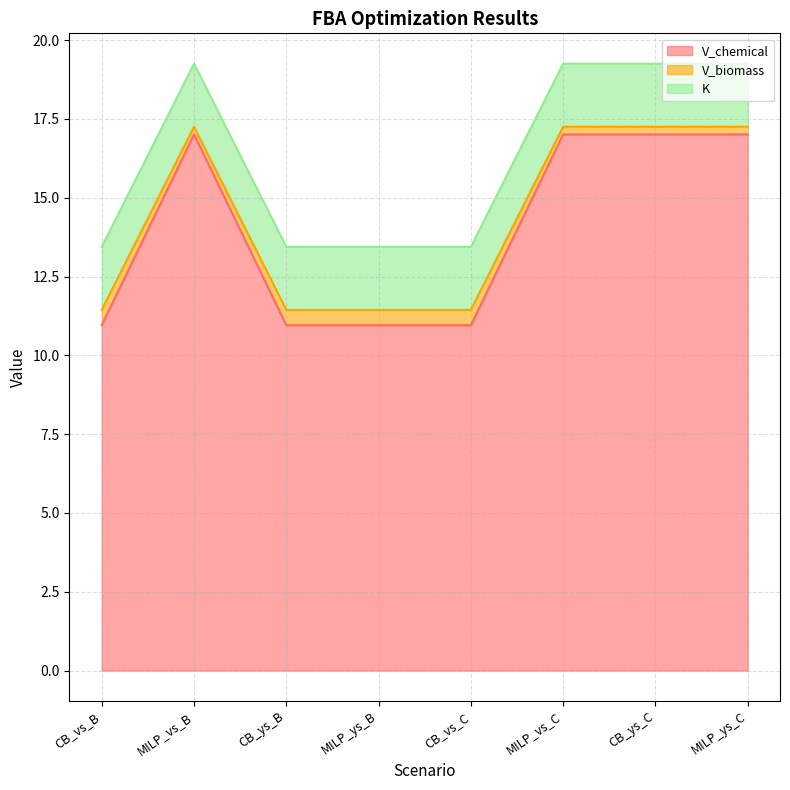

Which series changed the most between CB_vs_C and CB_ys_C?

V_chemical